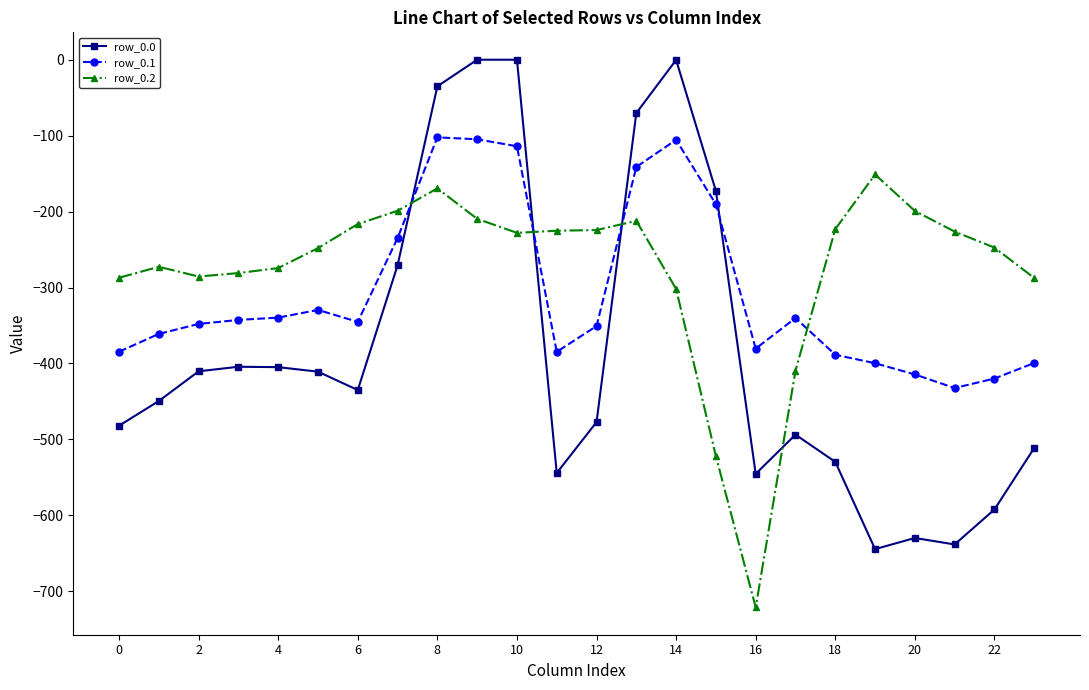

What is the minimum value shown in the chart?

-721.2